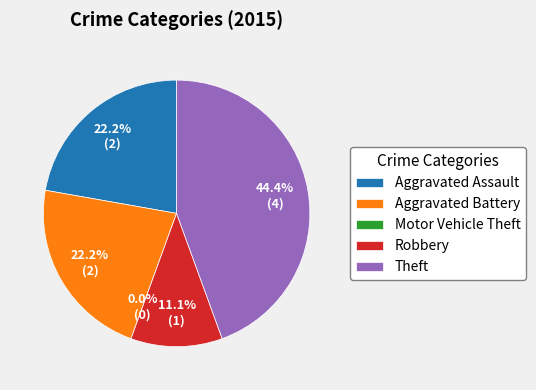

True or false: Aggravated Assault accounts for 22% of the total.

True